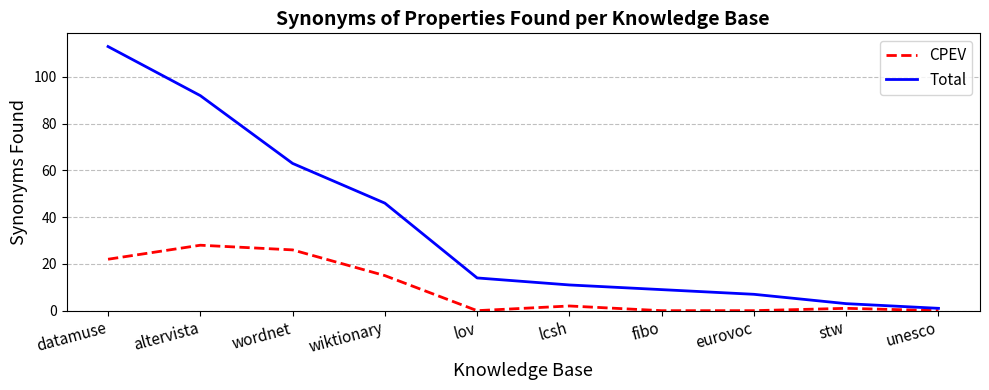

How many series are shown in this chart?

2